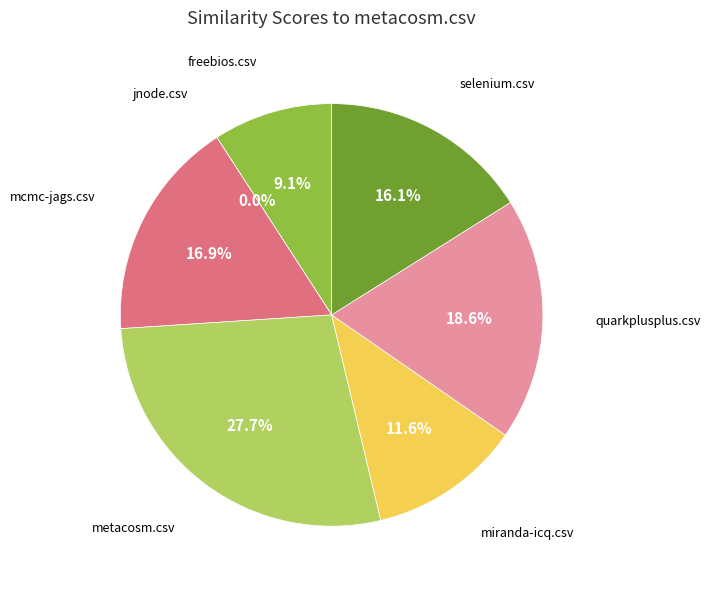

The jnode.csv slice represents 0% of the pie. True or false?

True